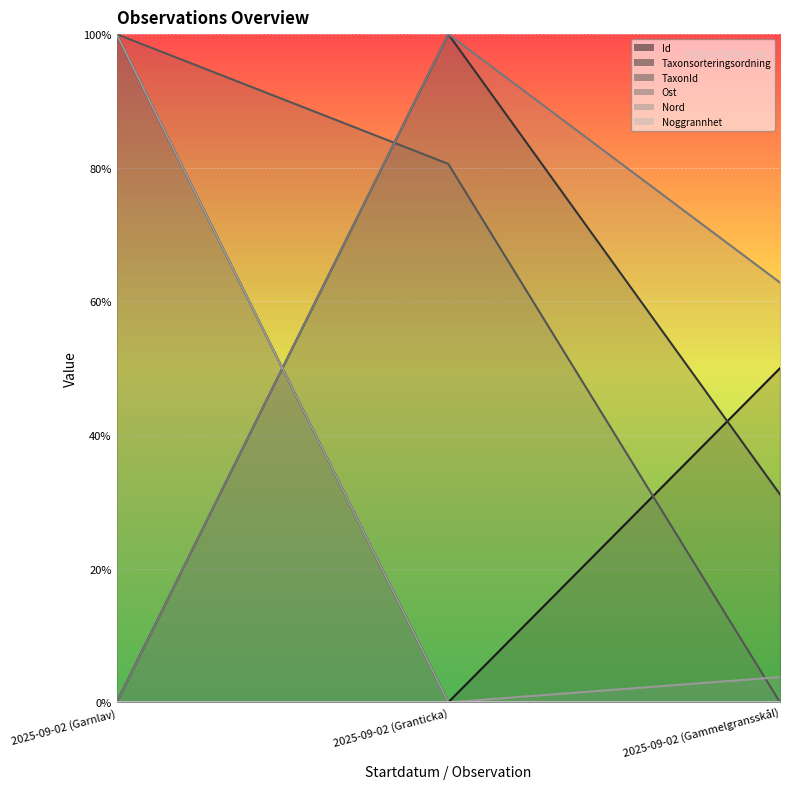

What is the total value across all series at 2025-09-02 (Granticka)?

280.6